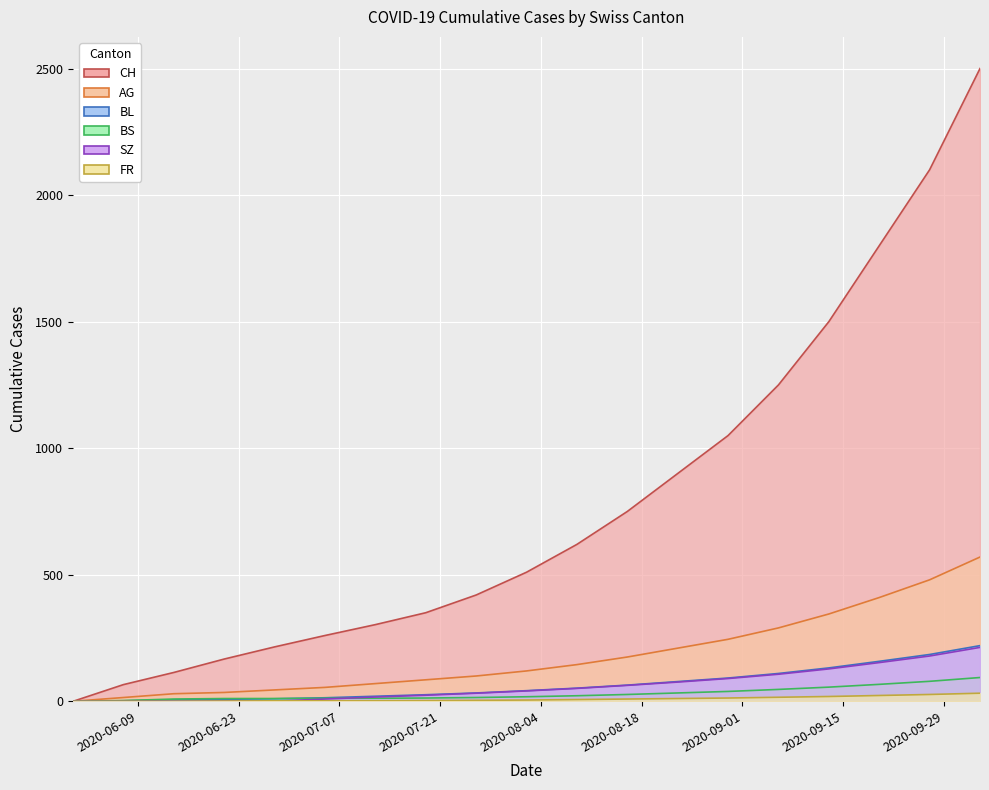

How many lines are shown in the chart?

6